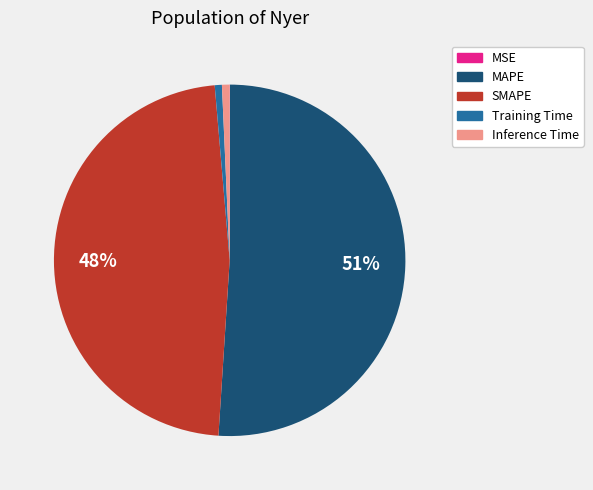

To the nearest percent, what is the average slice percentage?

20%